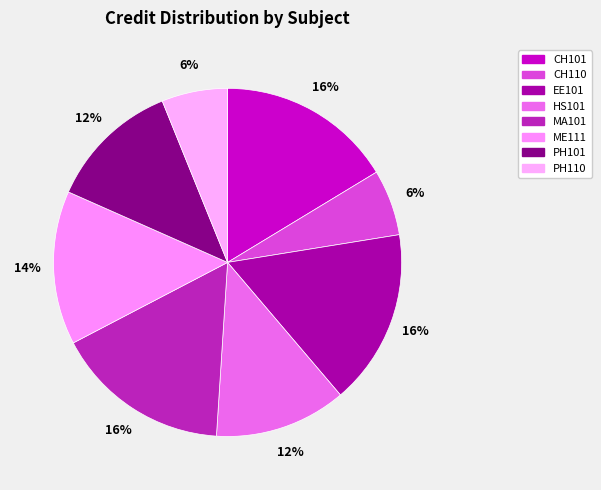

To the nearest percent, what percentage of the pie is CH101?

16%